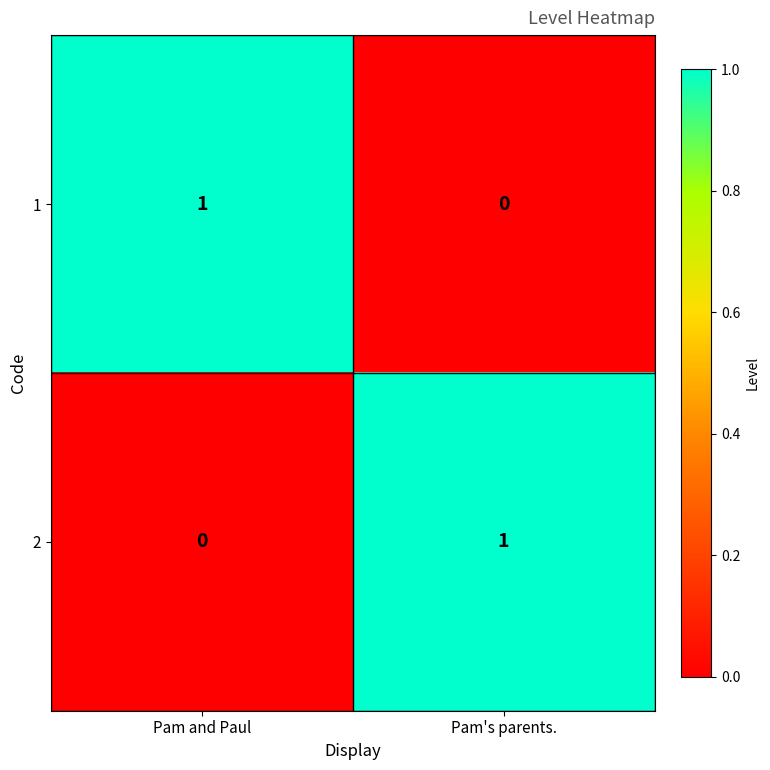

Reading right to left, what are all the values shown in this chart?

1: Pam's parents.=0	Pam and Paul=1
2: Pam's parents.=1	Pam and Paul=0